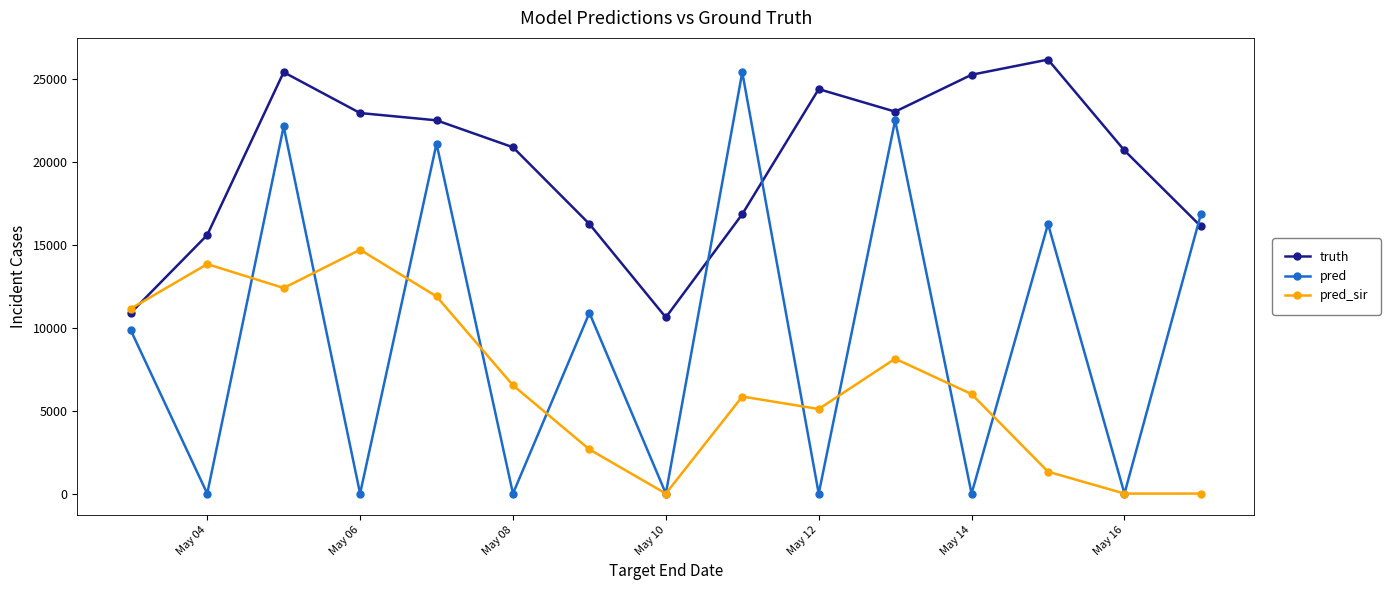

True or false: pred_sir and pred intersect in this chart.

True